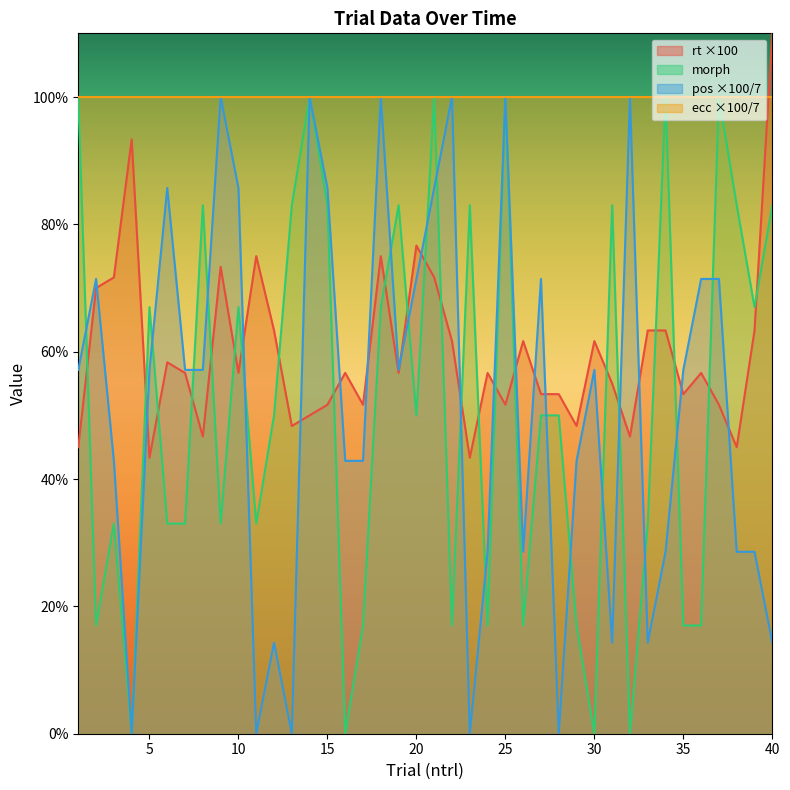

What is the total value across all series at 10?

309.4